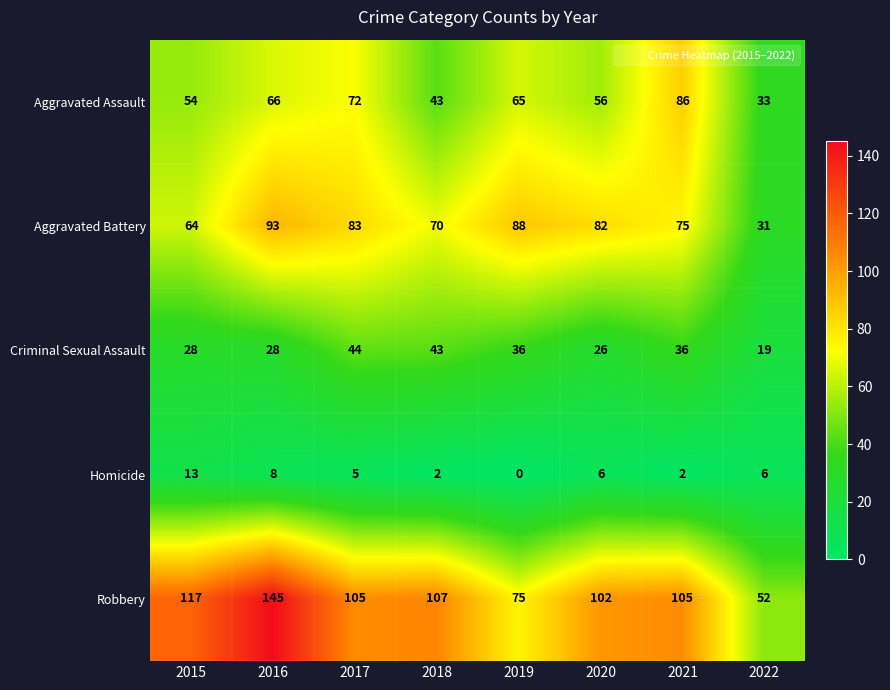

What is the spread (max minus min) of values at 2020?

96